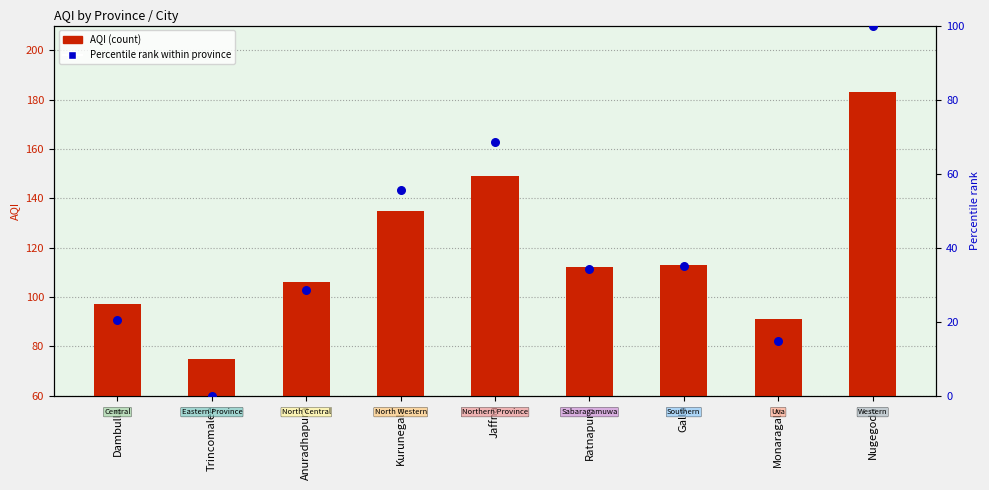

Which series has the largest total across all categories?

AQI